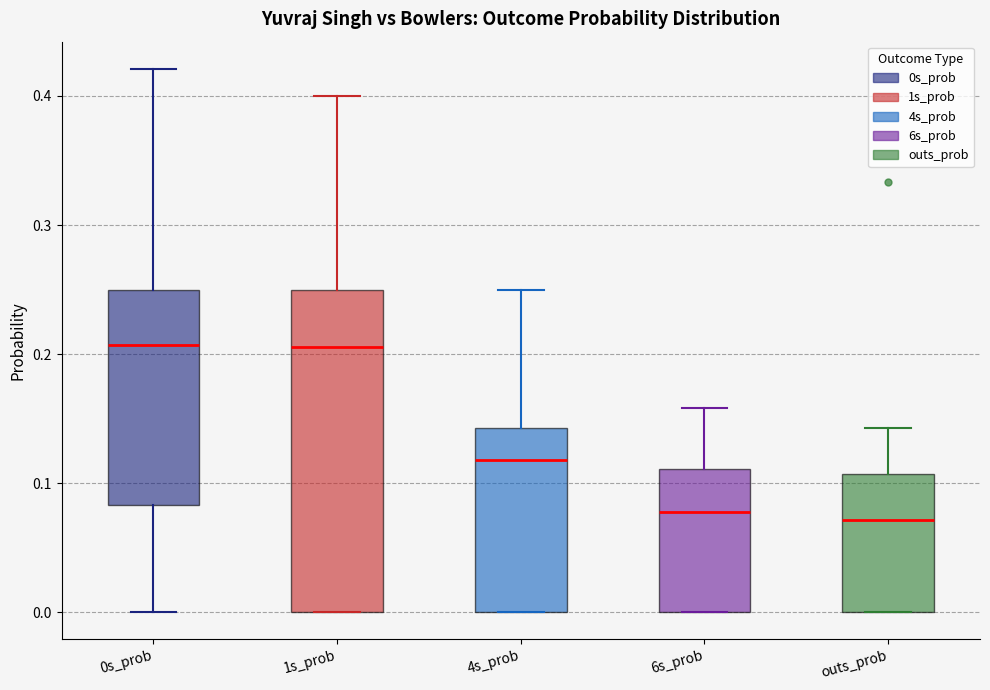

Where does the median line of the box for 1s_prob sit on the y-axis? The values are not printed on the chart, so give them approximately, as read against the axis.

0.21